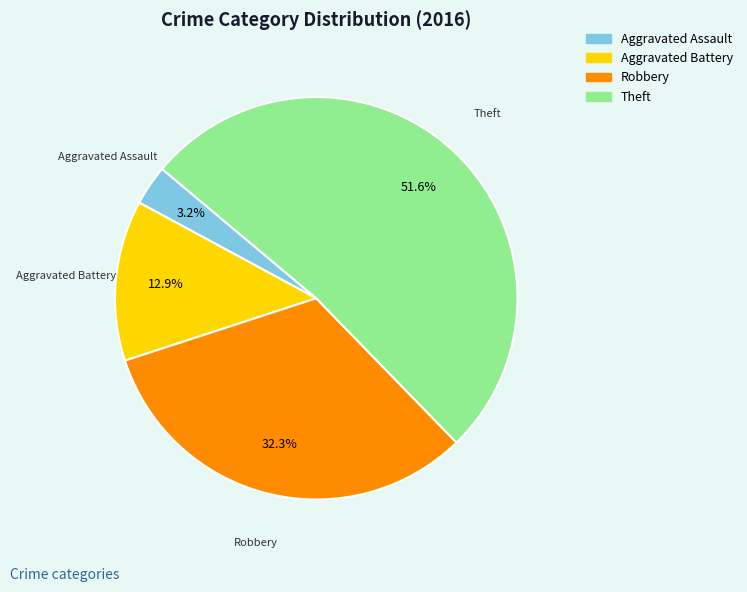

Combined, what portion of the pie is Aggravated Assault and Robbery?

35.5%